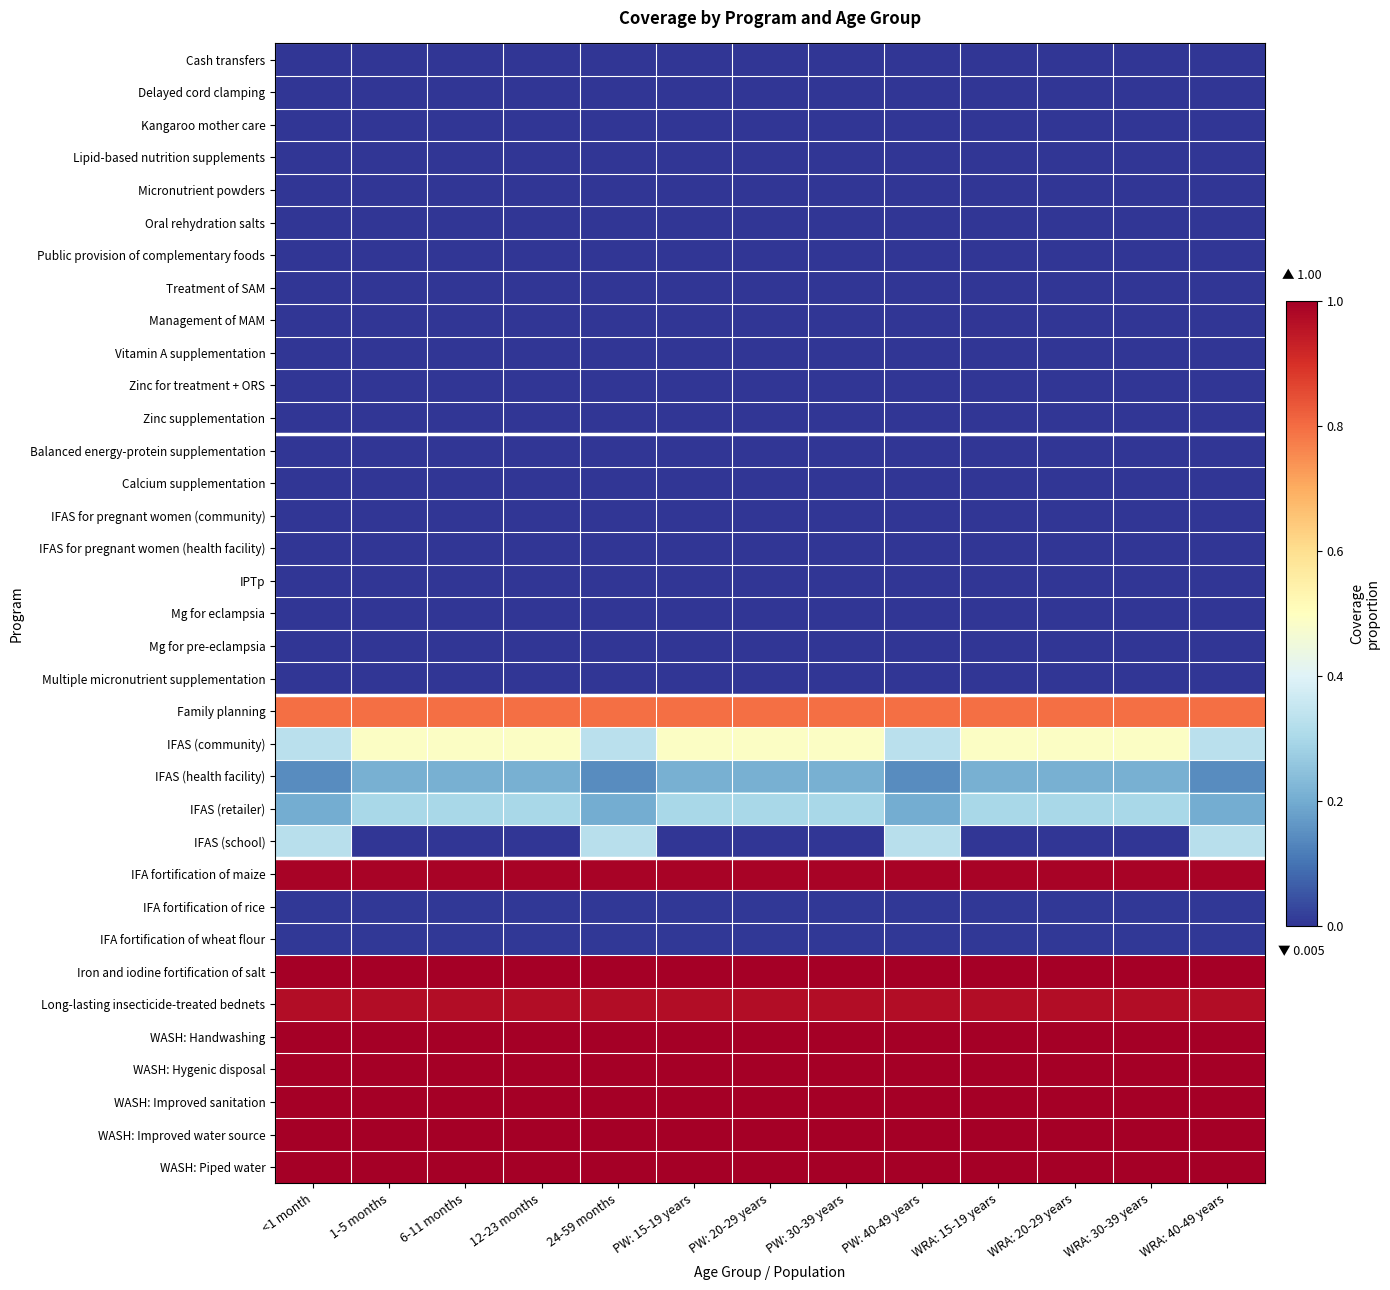

Between <1 month and WRA: 20-29 years, which series saw the biggest shift?

IFAS (school)